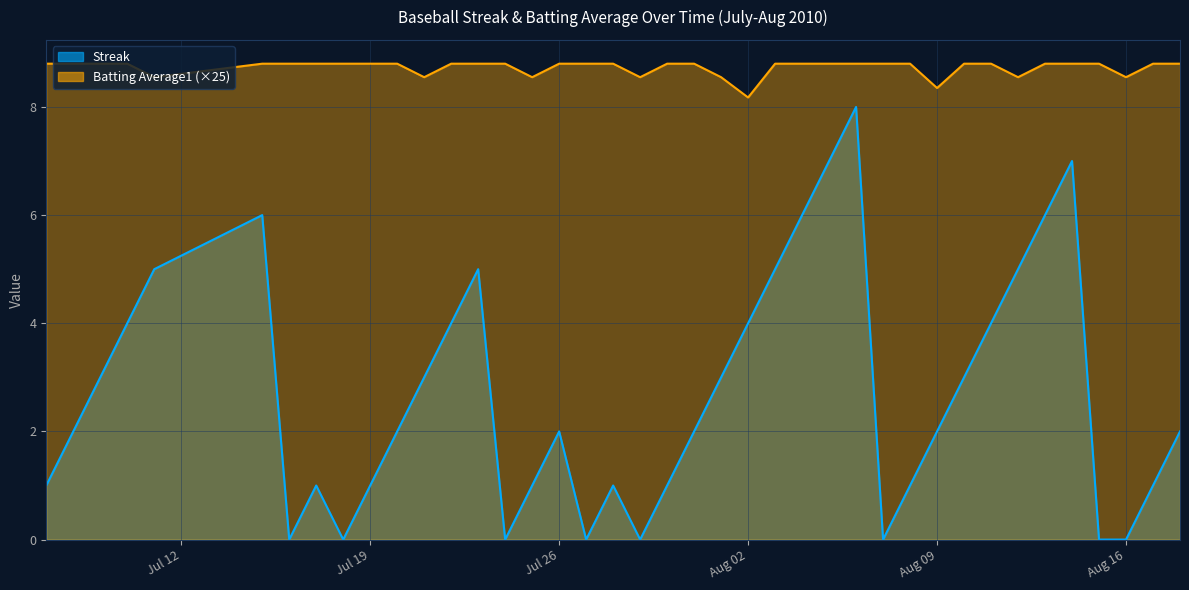

Where is the first local maximum for Streak?

2010-07-15